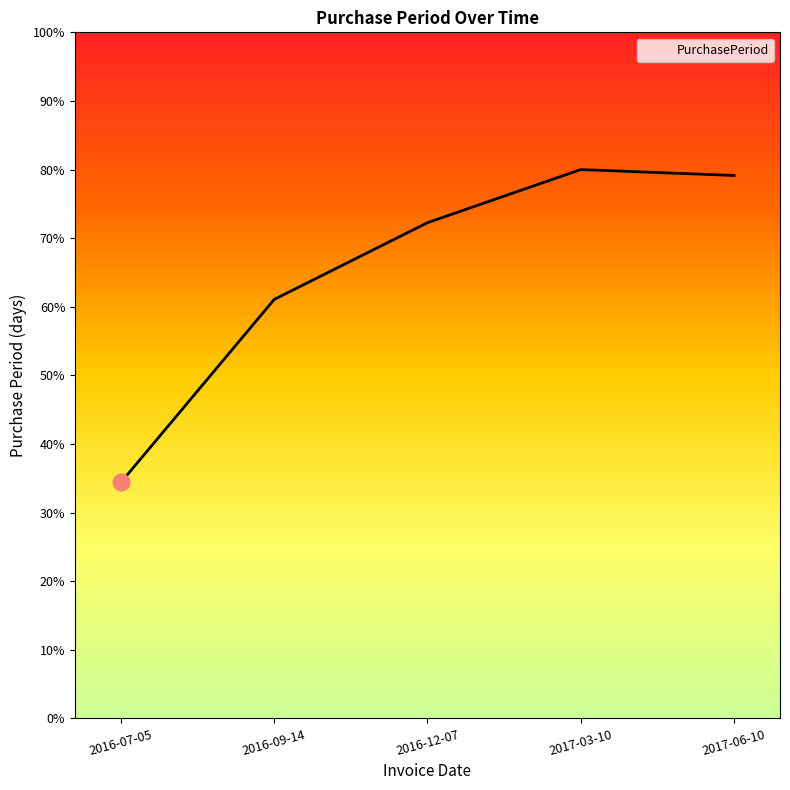

Does the chart display data point markers on the line(s)?

No